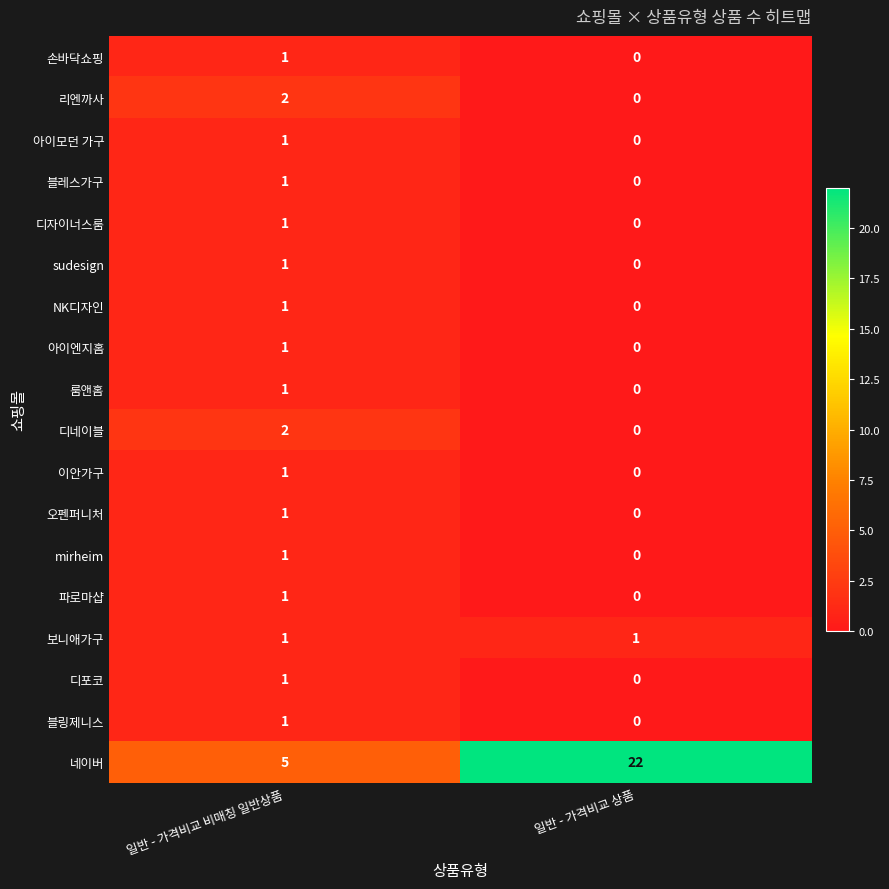

Rank the categories by NK디자인 value from lowest to highest.

일반 - 가격비교 상품, 일반 - 가격비교 비매칭 일반상품